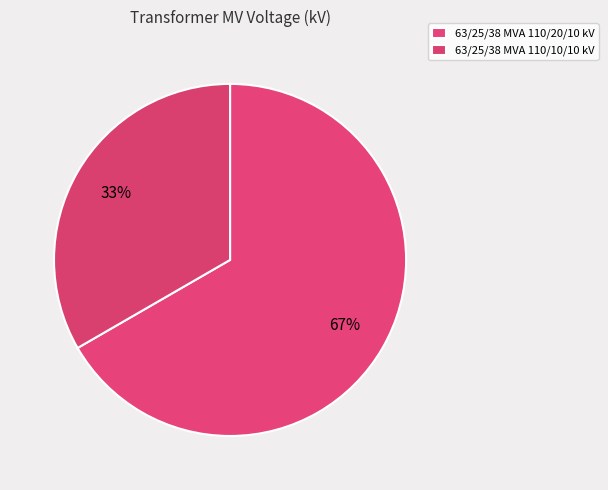

Combined, do 63/25/38 MVA 110/20/10 kV and 63/25/38 MVA 110/10/10 kV account for over 50%?

Yes